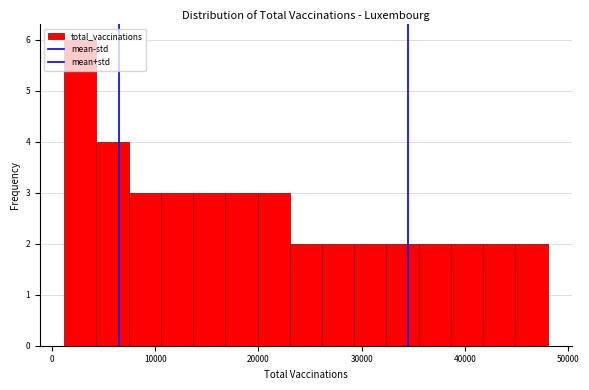

Around what value on the x-axis is the tallest bar? Give the approximate position of its centre, as read against the axis.

3000